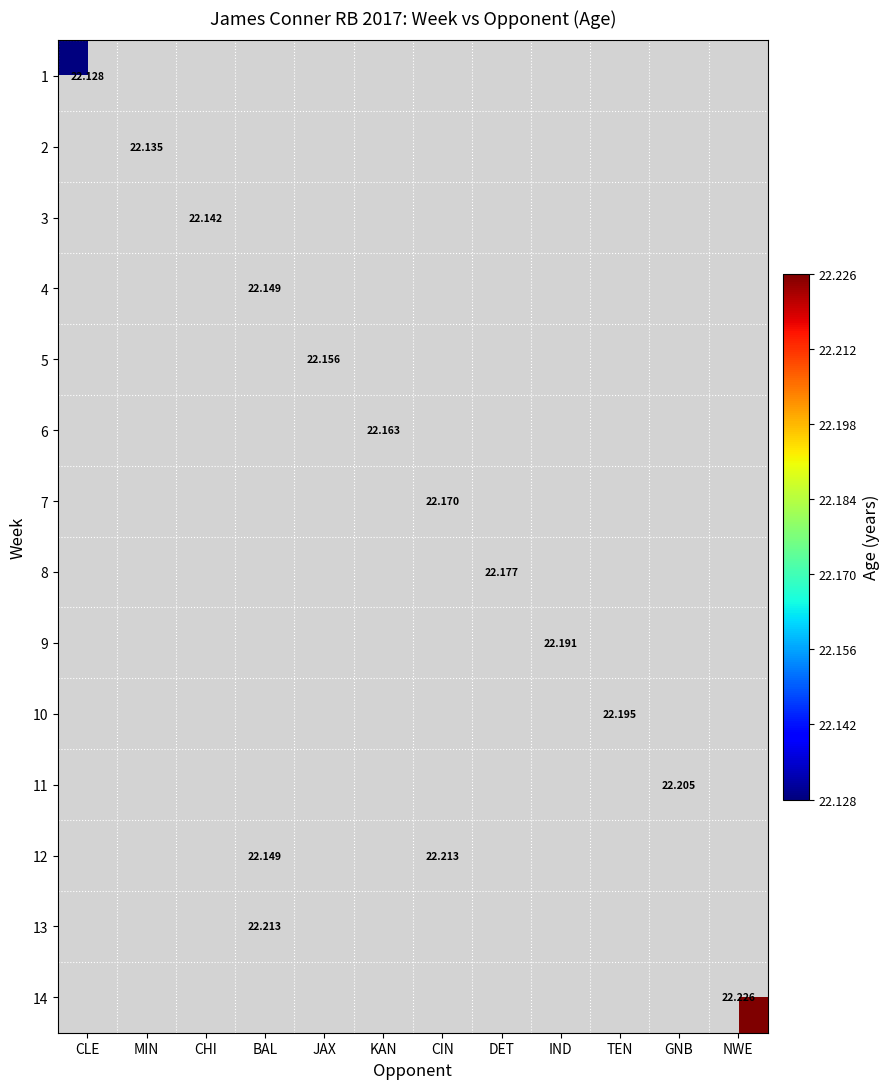

Which category has the lowest value across all series?

CLE